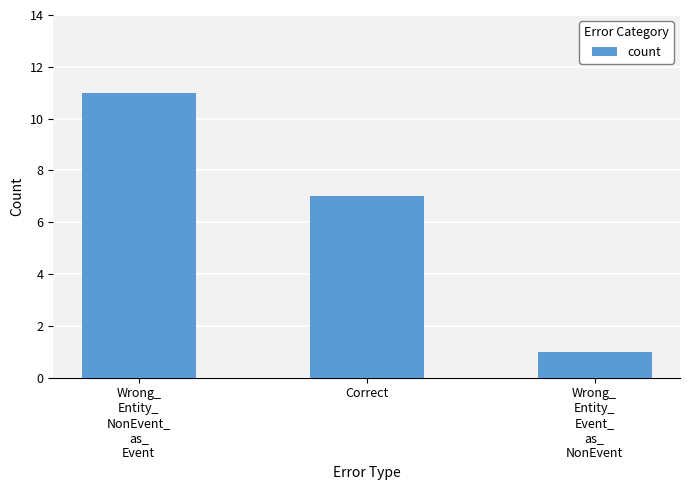

Where does the data first go above 7?

Wrong_
Entity_
NonEvent_
as_
Event